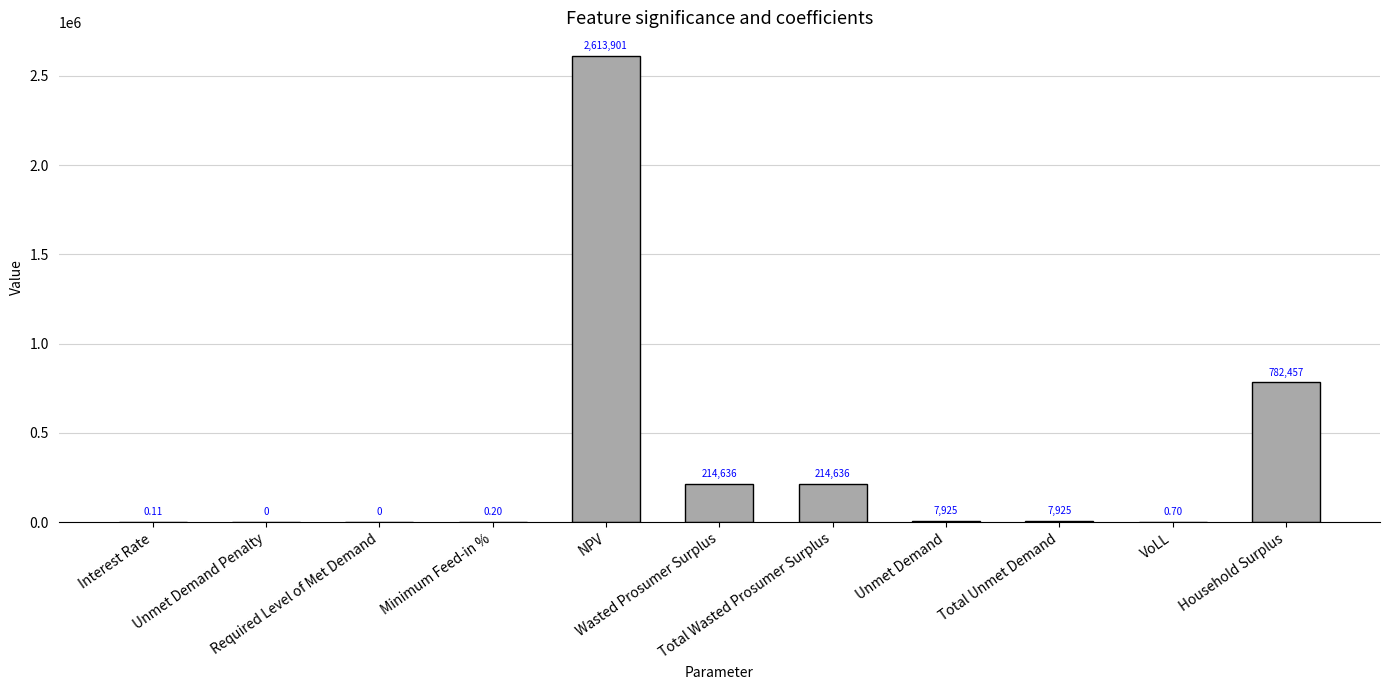

What is the difference between the second highest and second lowest values?

782456.8